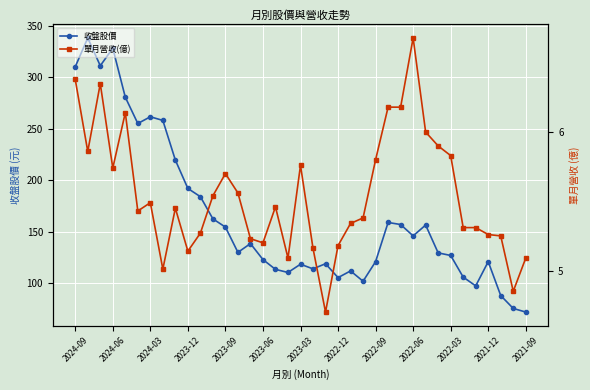

How many values in the 收盤股價 series are below 130?

18